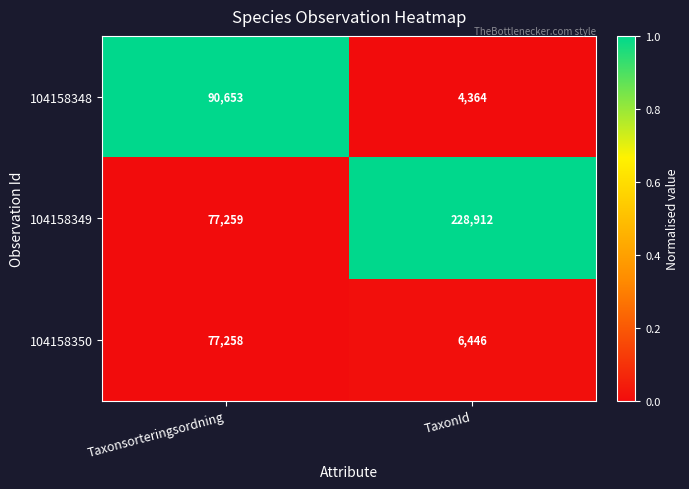

Which label corresponds to the smallest value in the chart?

TaxonId